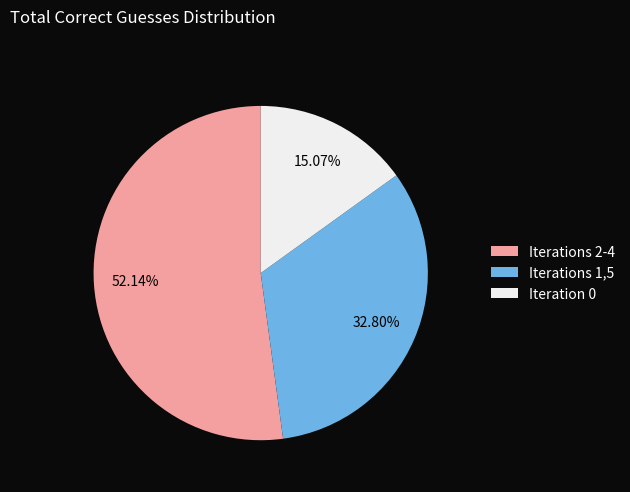

Which category has the biggest portion of the pie?

Iterations 2-4